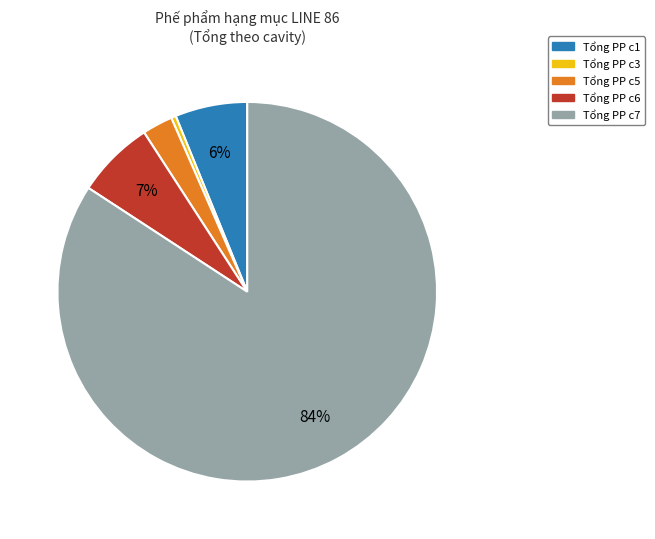

Is the sum of Tổng PP c6 and Tổng PP c1 greater than half?

No